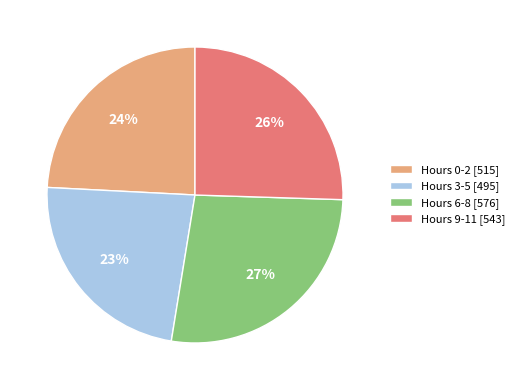

What percentage is the Hours 6-8 [576] slice, to the nearest percent?

27%